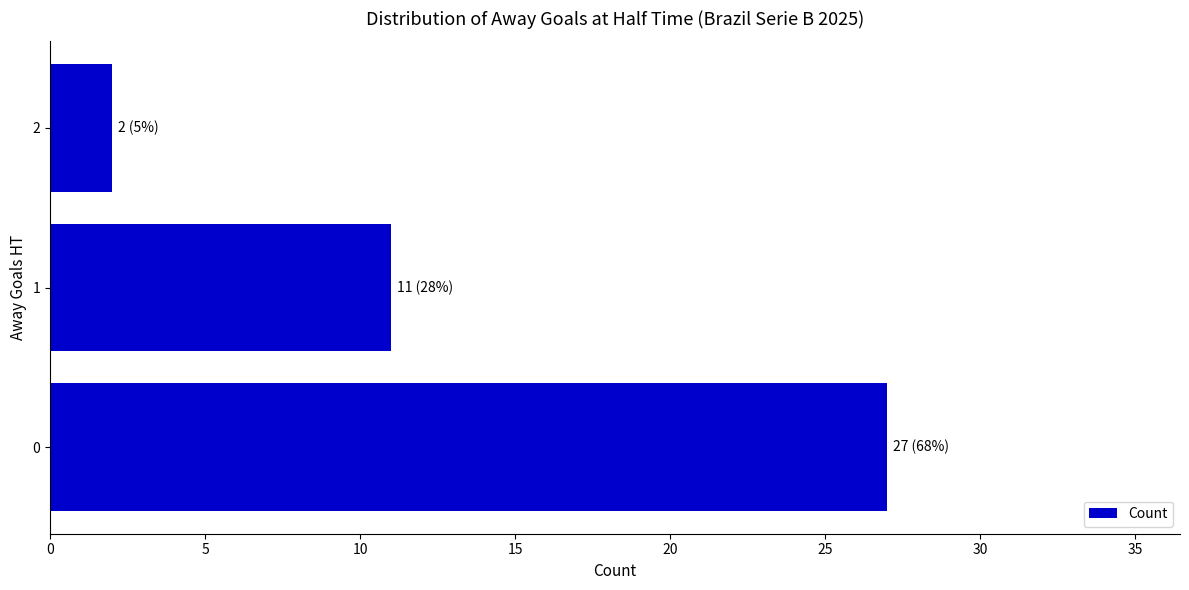

The value at 0 is 27. True or false?

True